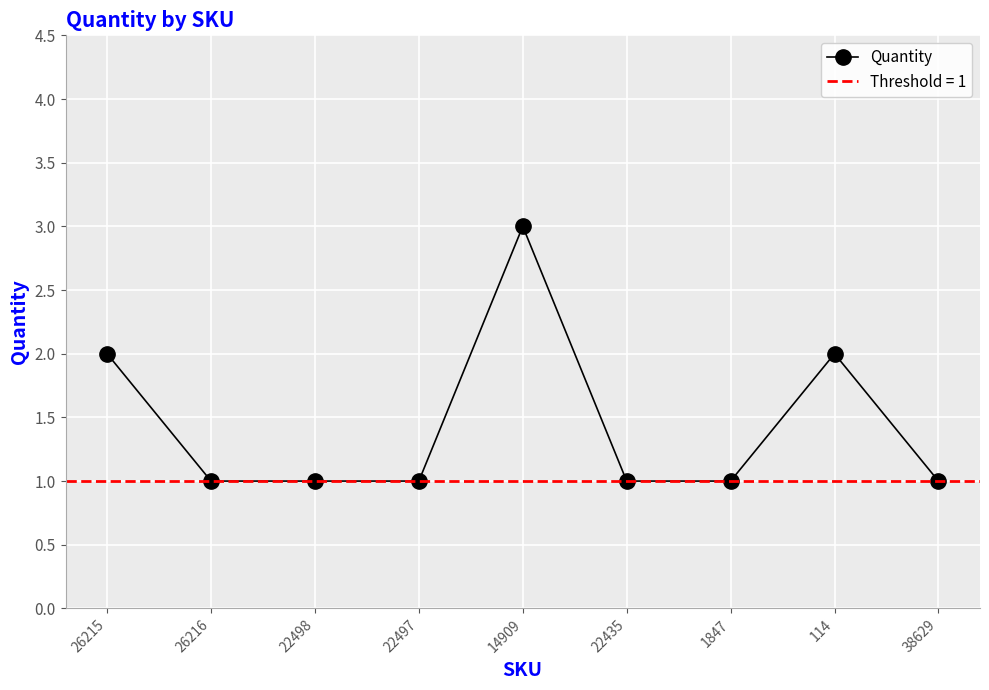

Count the number of values greater than 1.

3